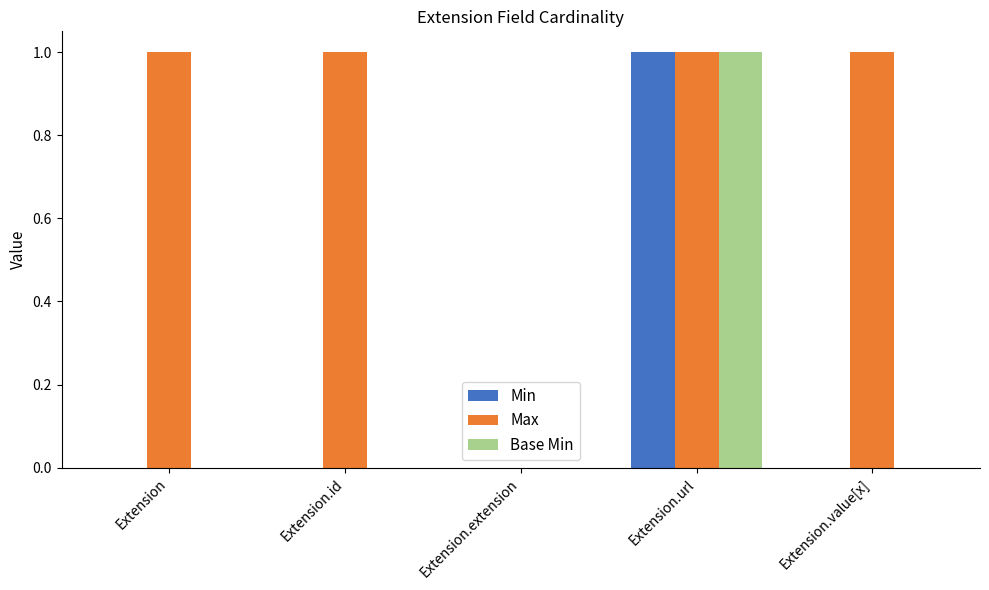

The Base Min series shows 1 at Extension. True or false?

False